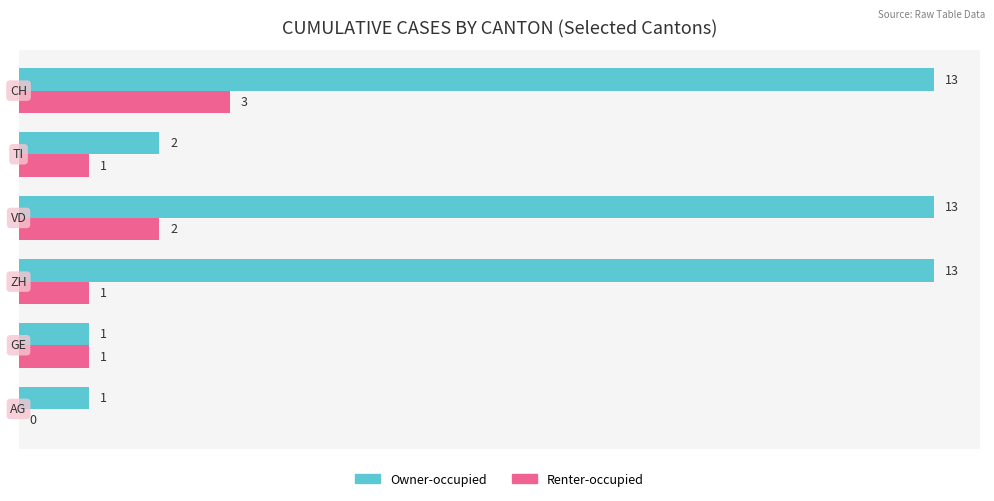

How many data points does each series have?

6